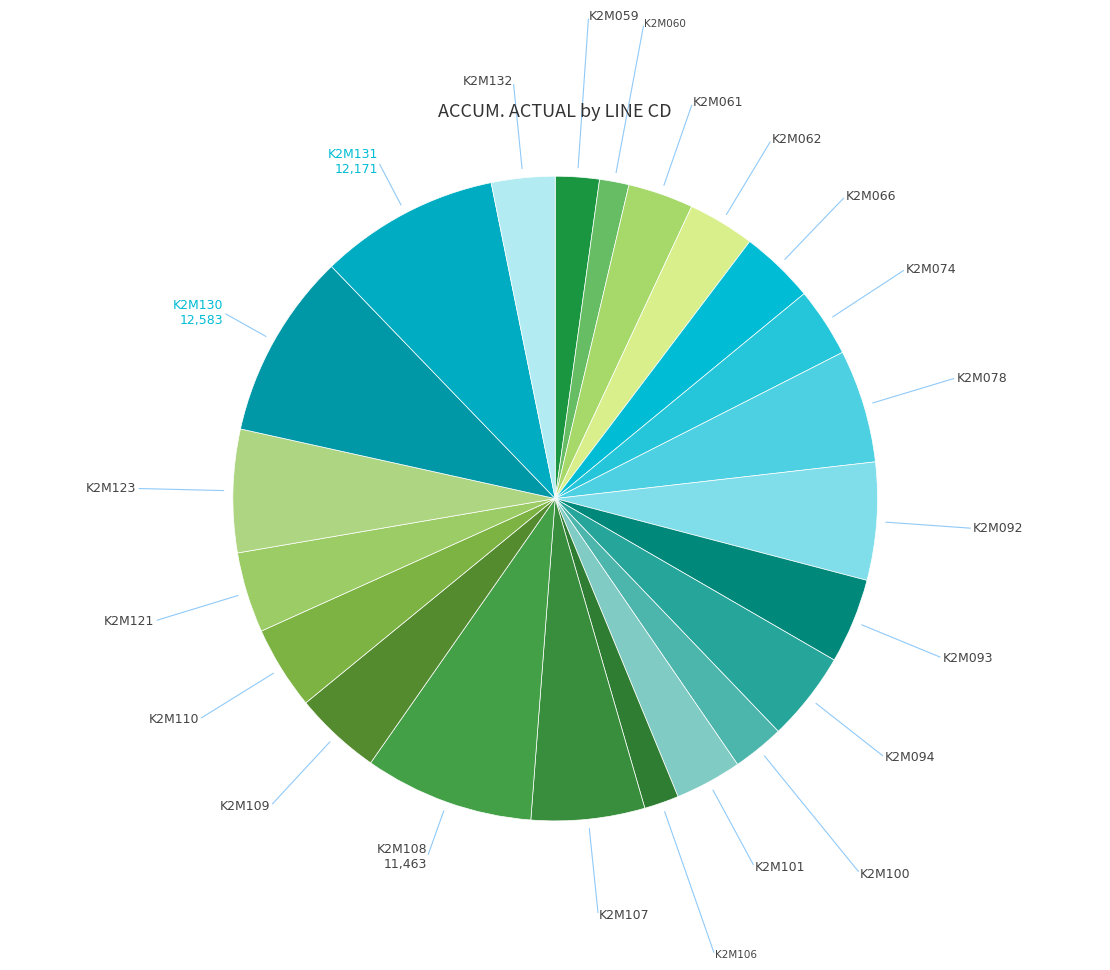

How many slices are in this pie chart?

22